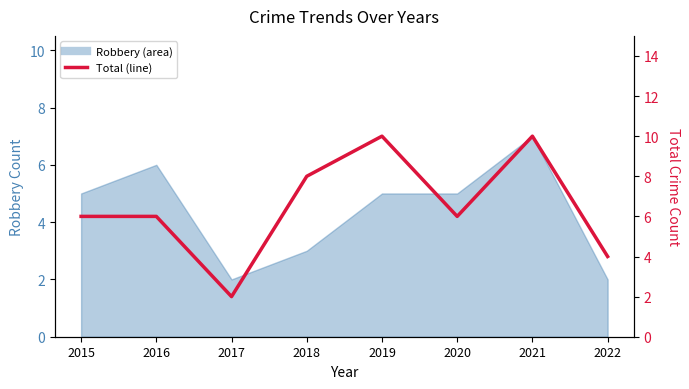

Reading left to right, list all the values displayed in this chart.

6	6	2	8	10	6	10	4